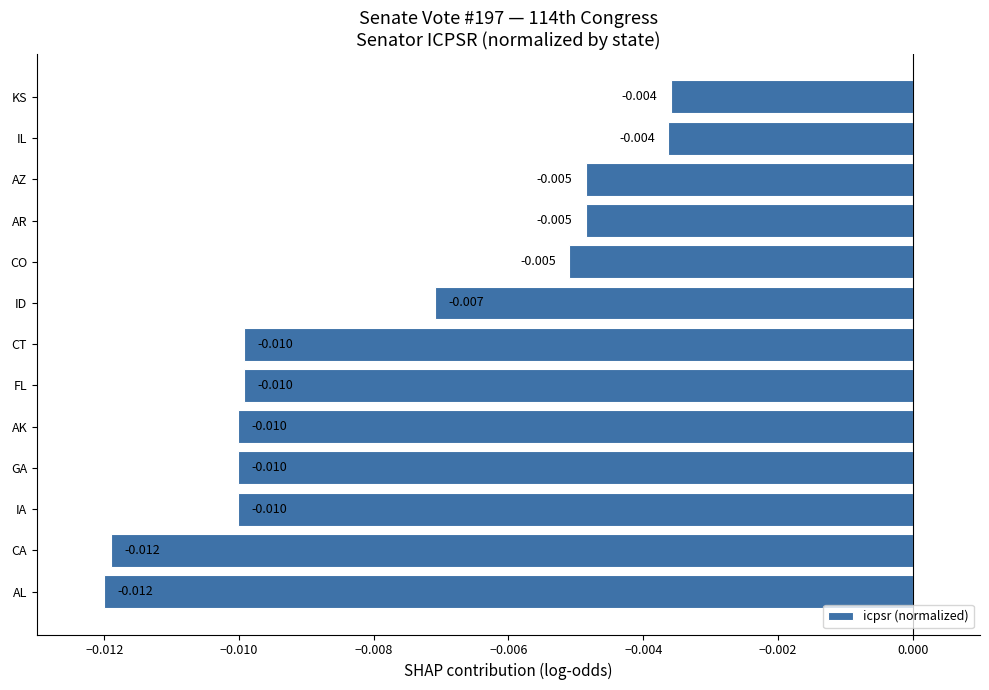

How many bars are there in total?

13